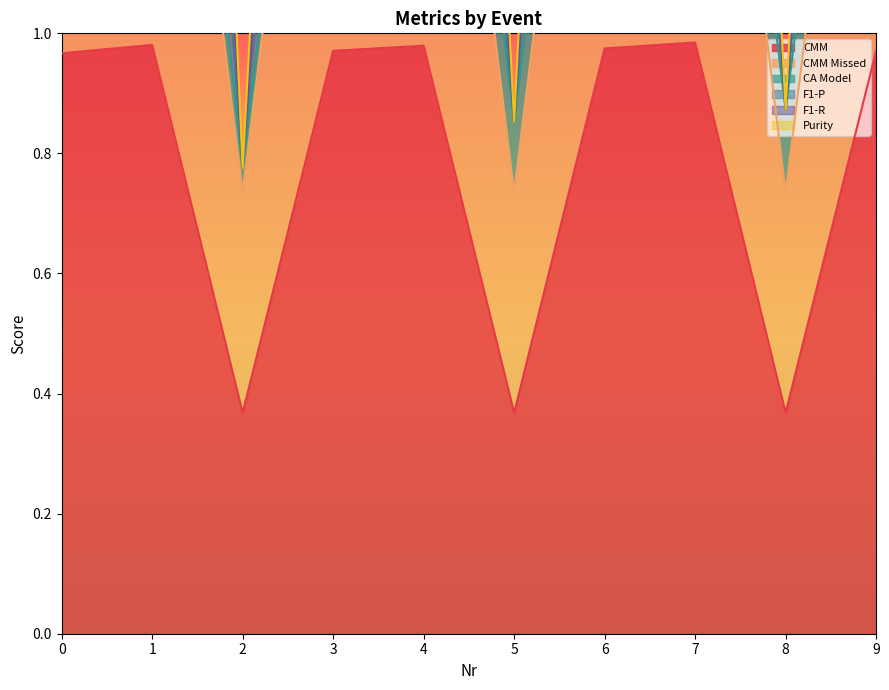

True or false: F1-P and F1-R intersect in this chart.

False